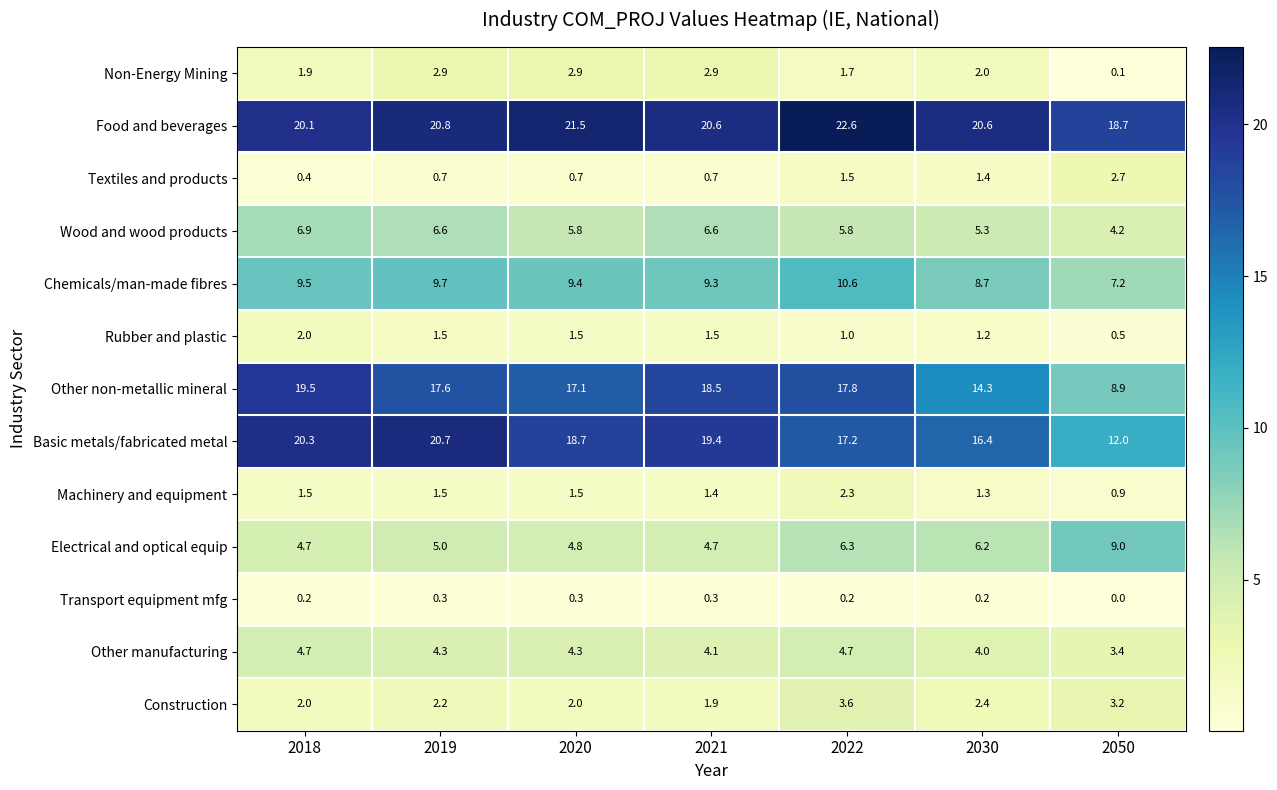

What is the difference between the Other manufacturing values at 2018 and 2019?

0.4